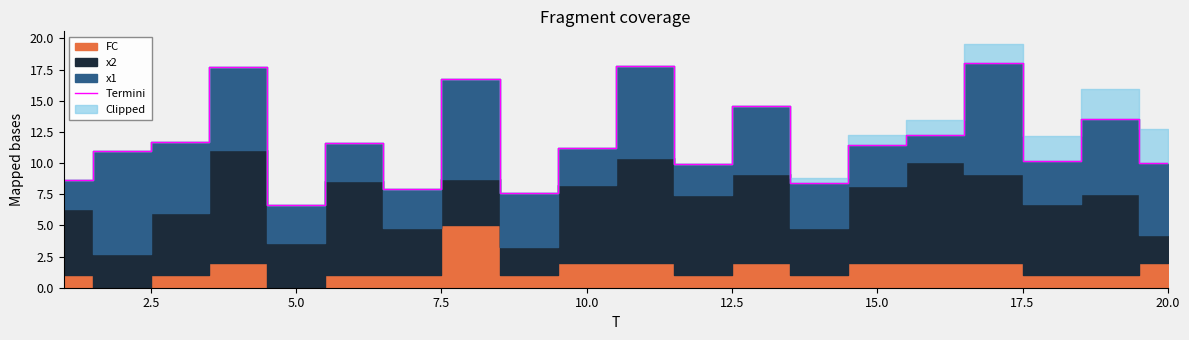

What is the average value?

11.8